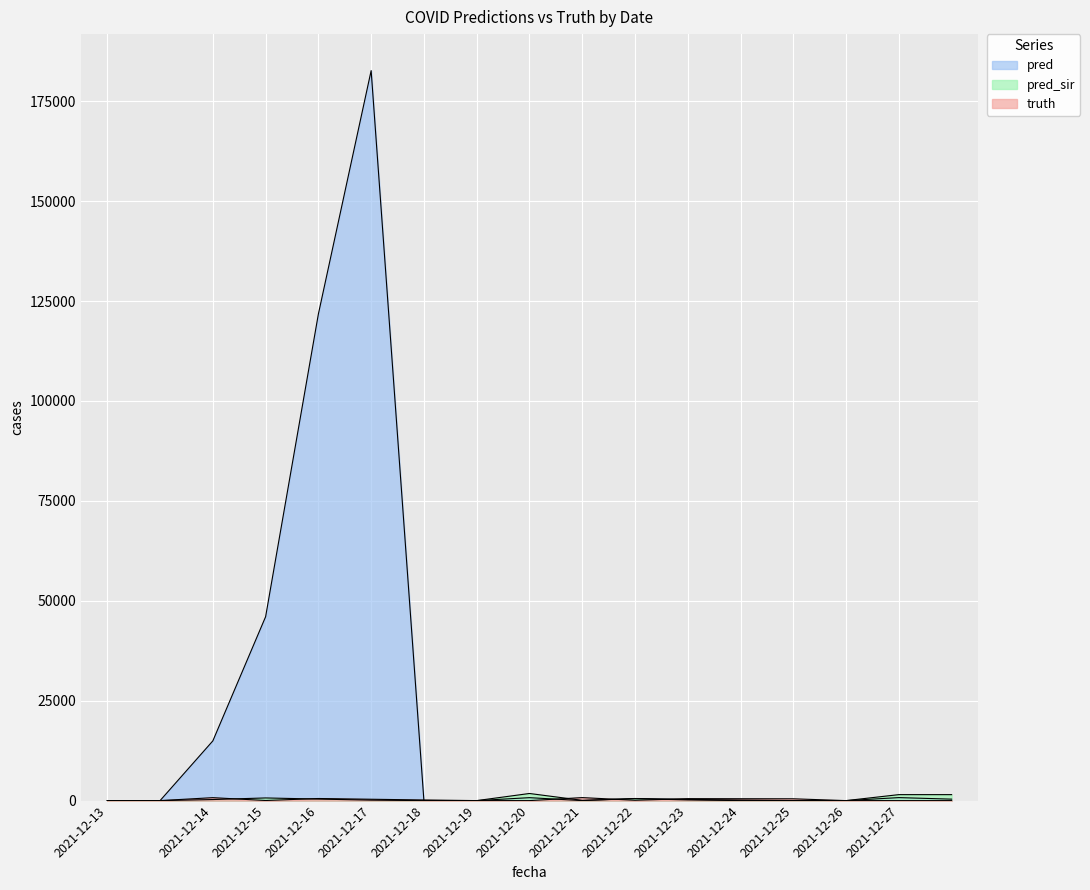

How many lines are shown in the chart?

3